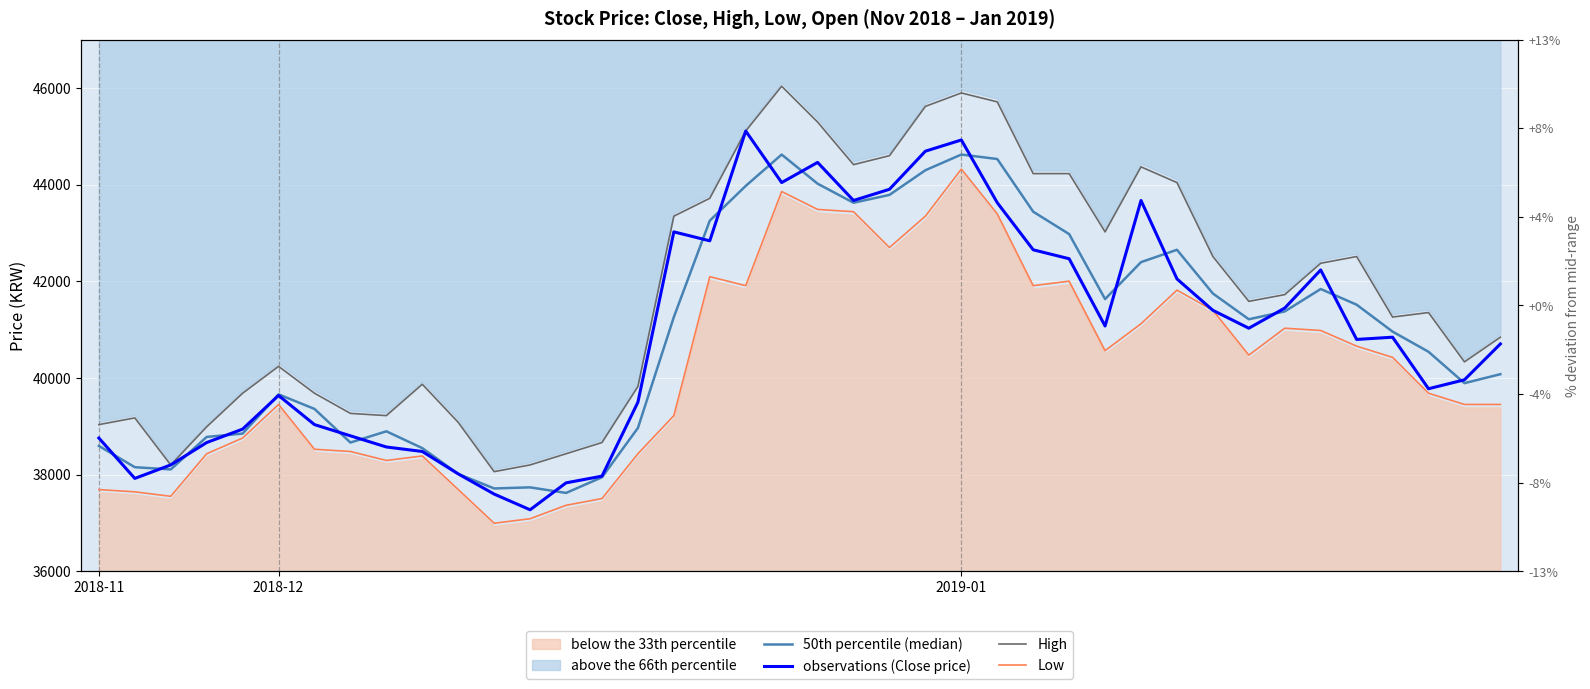

Read the Low value at 32.

40472.0